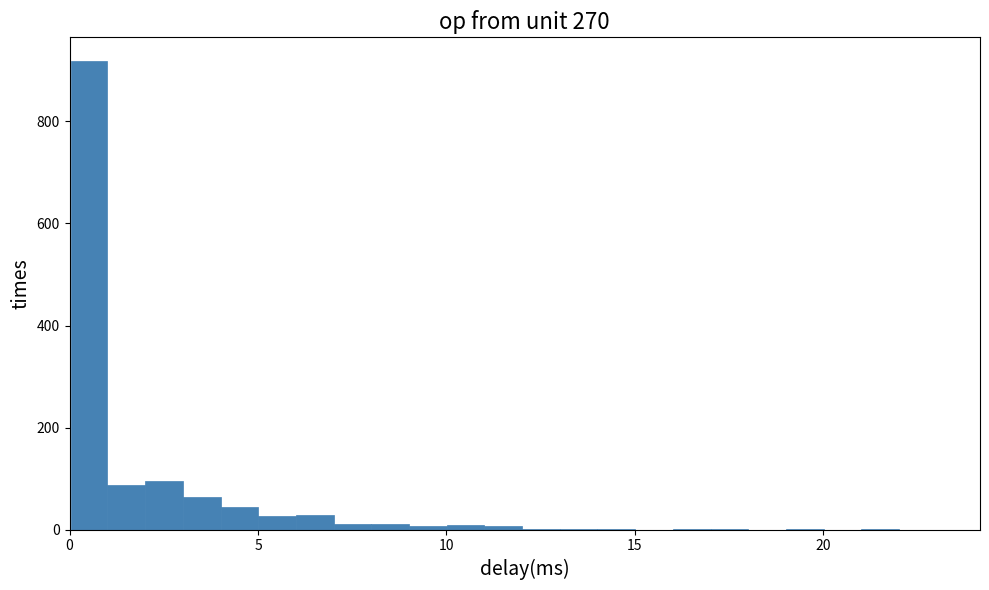

Read against the x-axis, roughly where is the centre of the tallest bar?

0.5